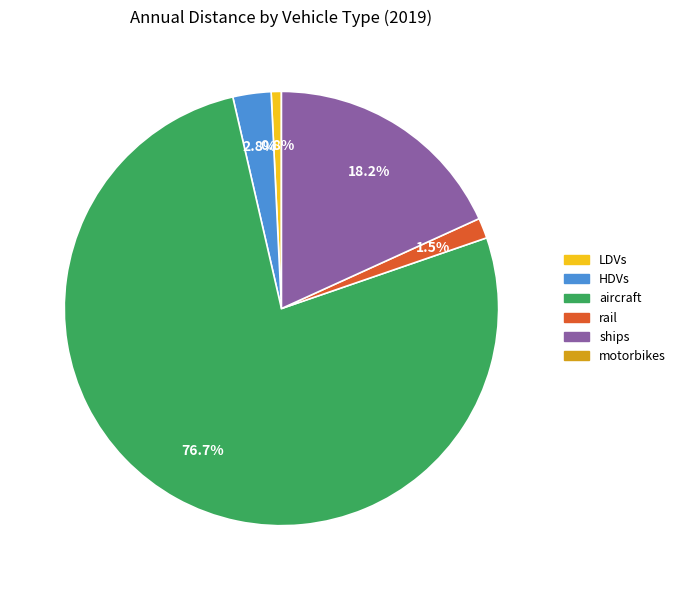

How many slices are in this pie chart?

5